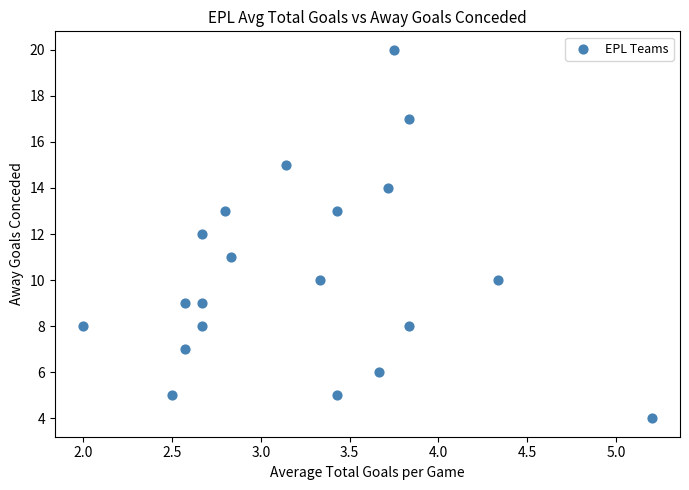

What is the range of Y values (max minus min)?

16